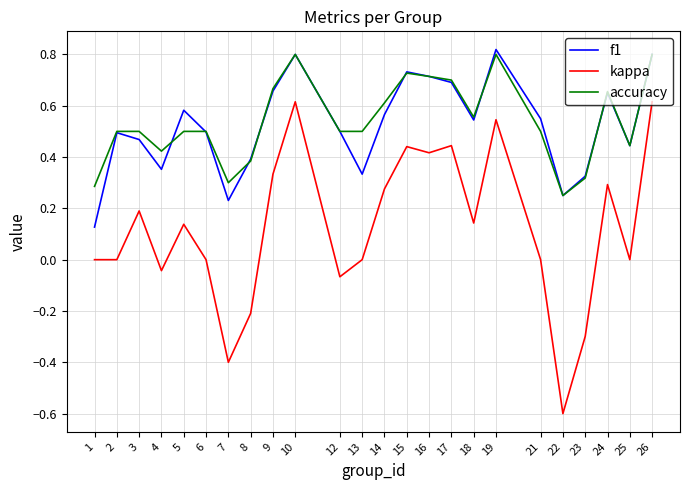

Which series has the largest range (max minus min)?

kappa